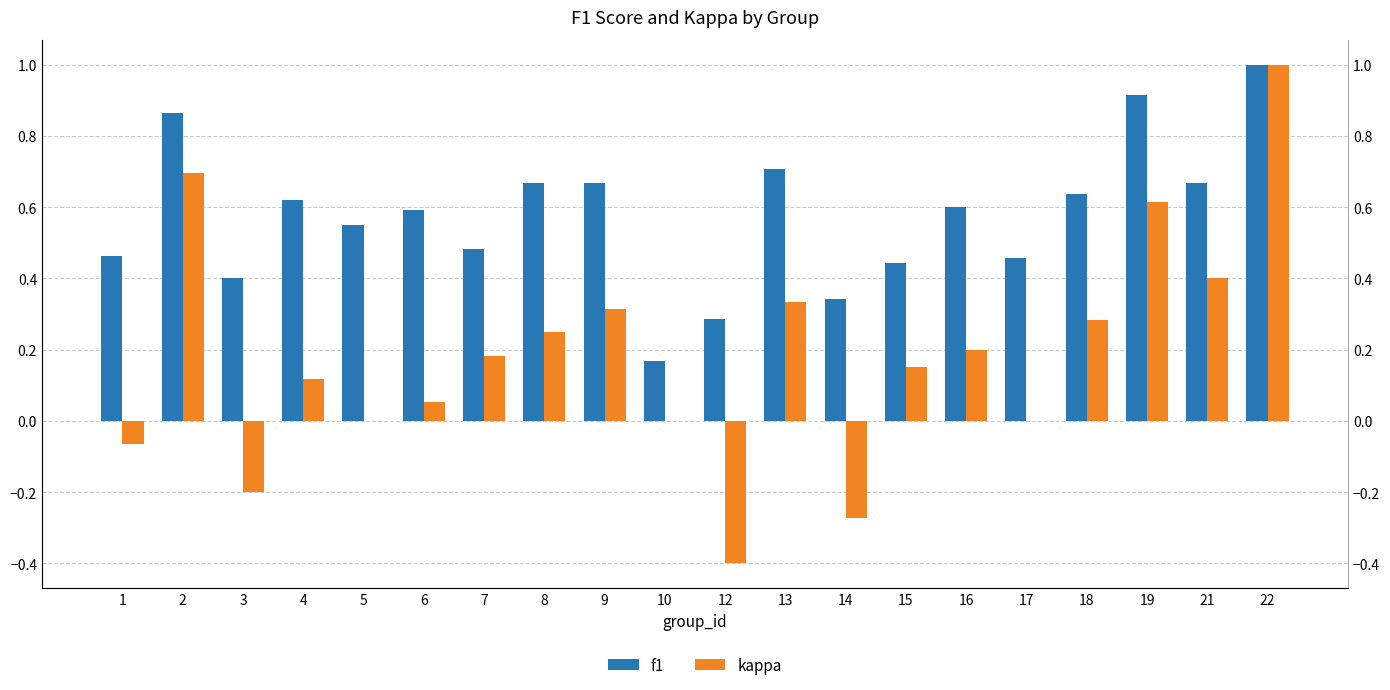

Is it true that f1 equals 0.4 at 3?

True